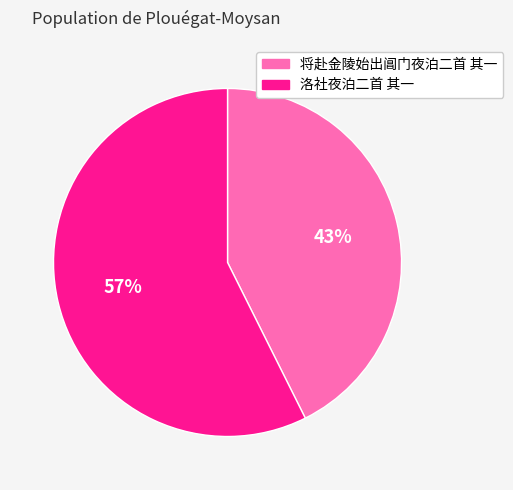

Do 洛社夜泊二首 其一 and 将赴金陵始出阊门夜泊二首 其一 together represent more than half of the pie?

Yes